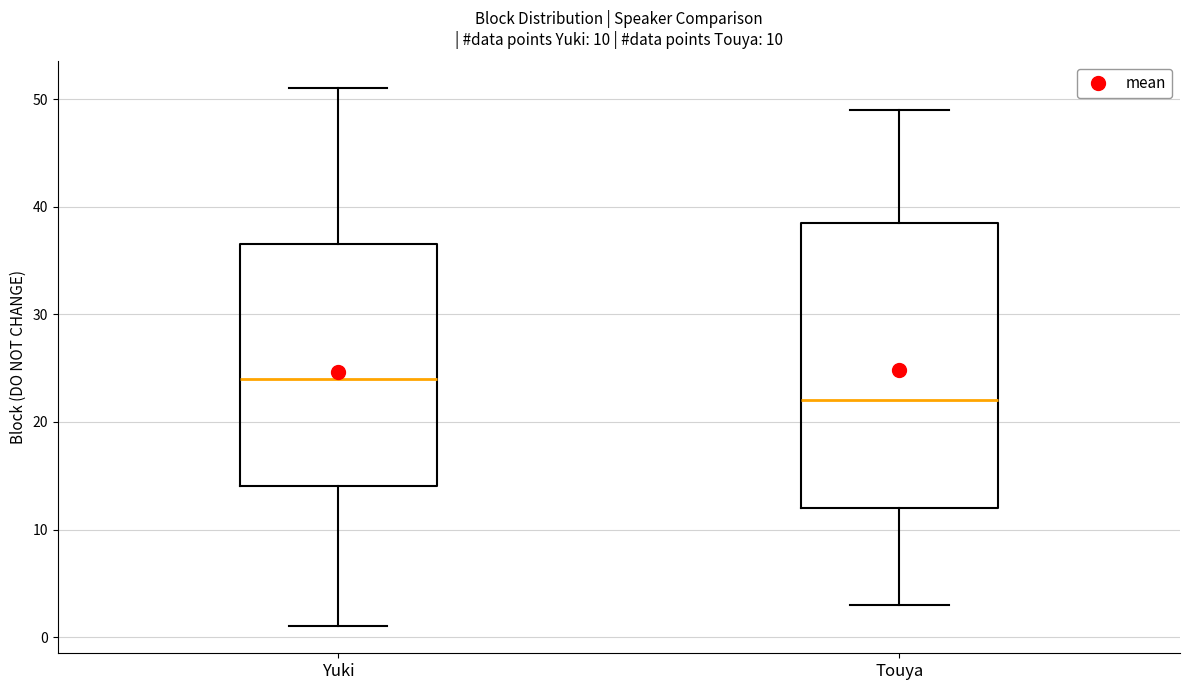

Comparing the boxes themselves (not the whiskers), which one is the tallest?

Touya